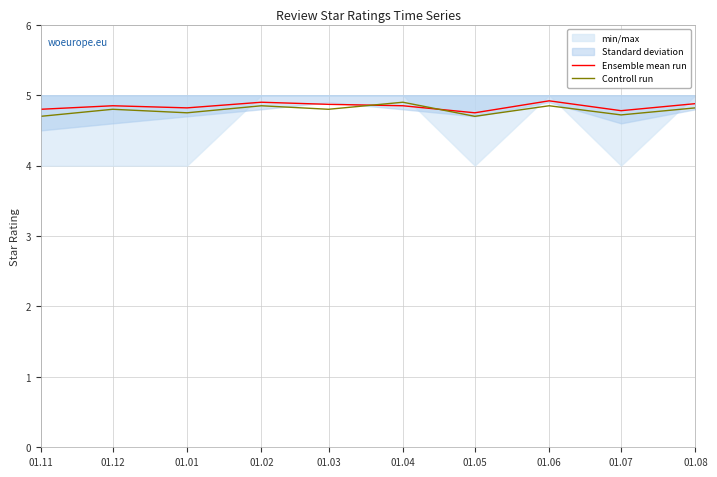

What value does the Controll run series have at 01.12?

4.8